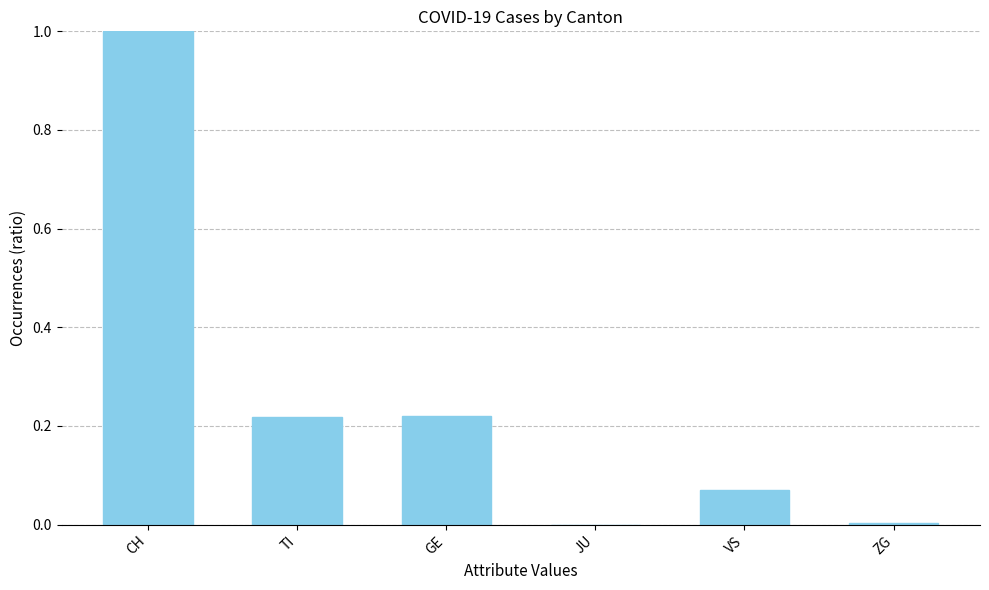

Which has a higher value, CH or ZG?

CH